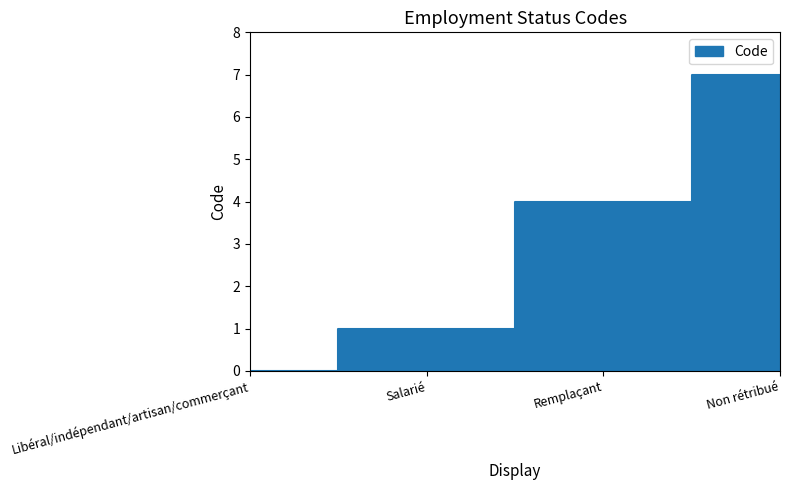

Reading left to right, what are all the values shown in this chart?

0	1	4	7